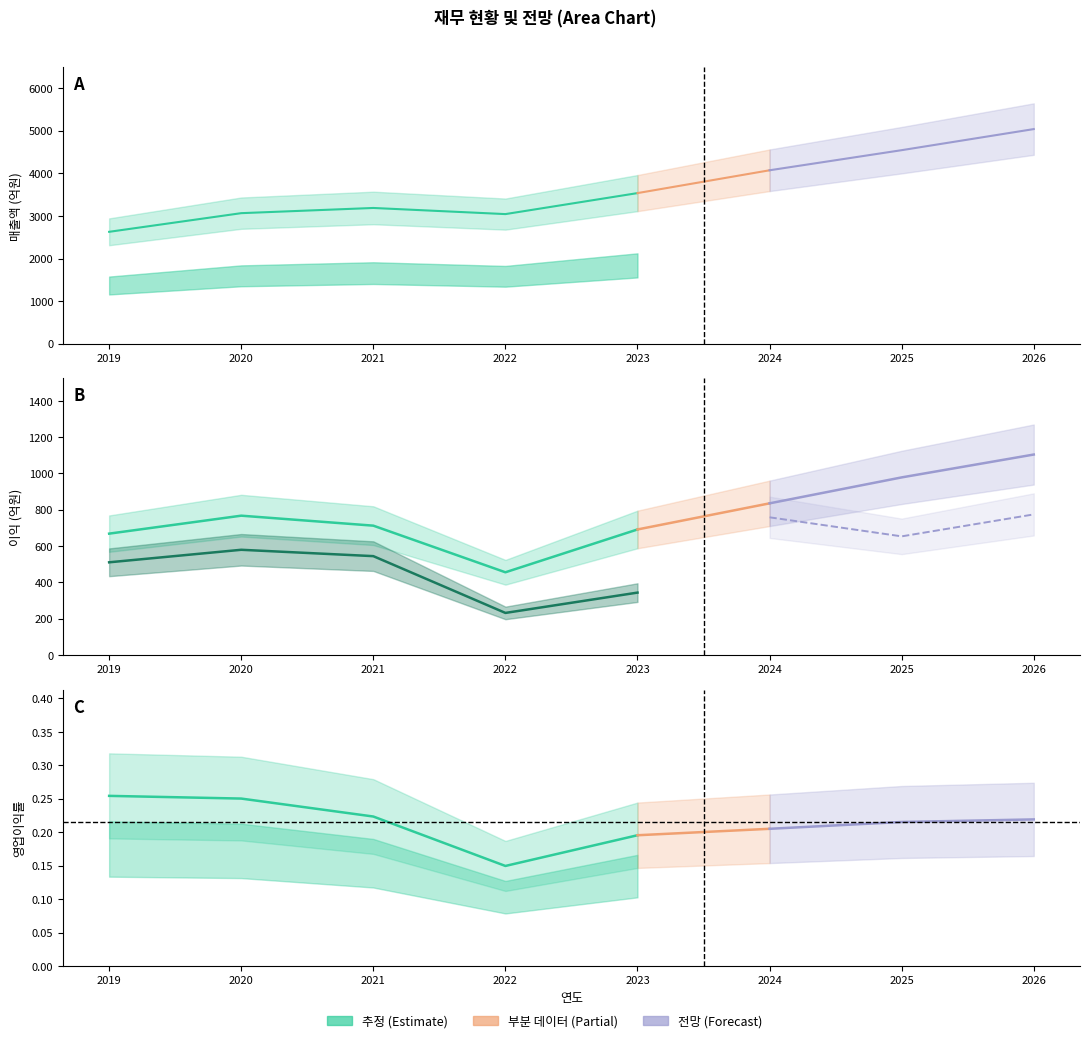

What is the lowest value of the 영업이익률 series?

0.1